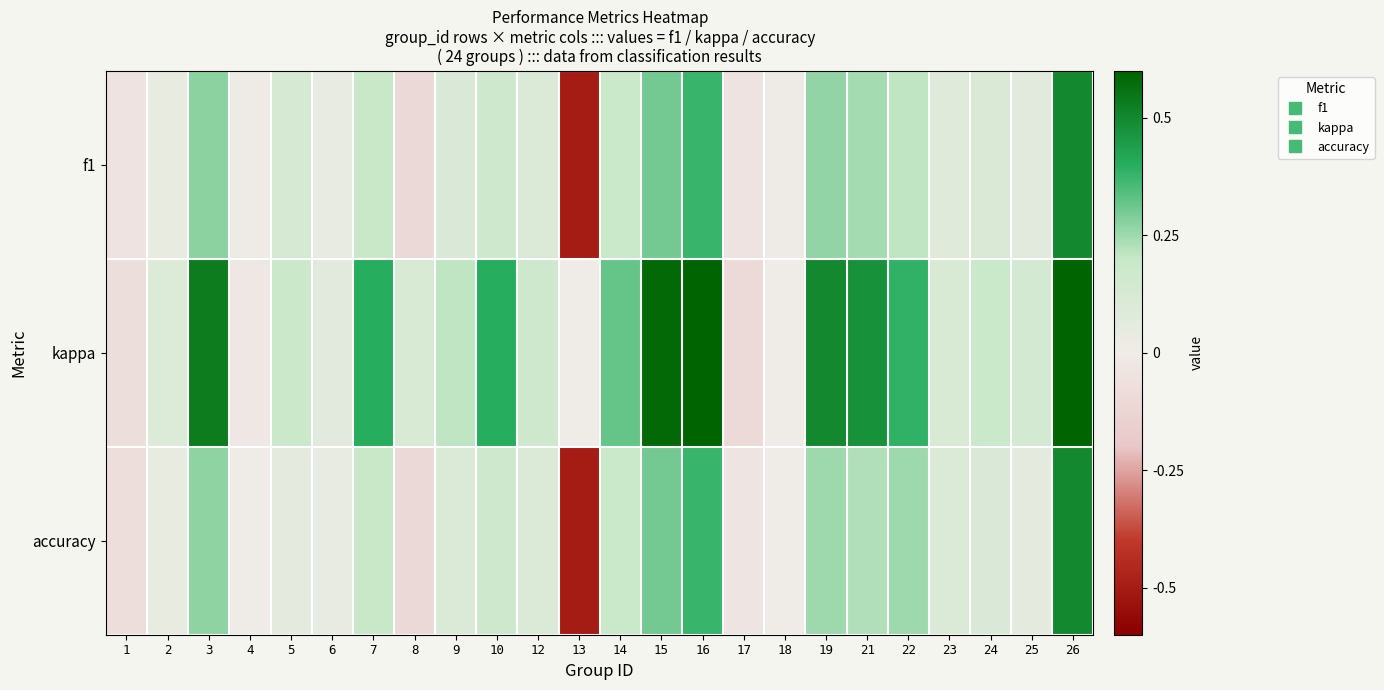

At how many categories does at least one series exceed 0?

21